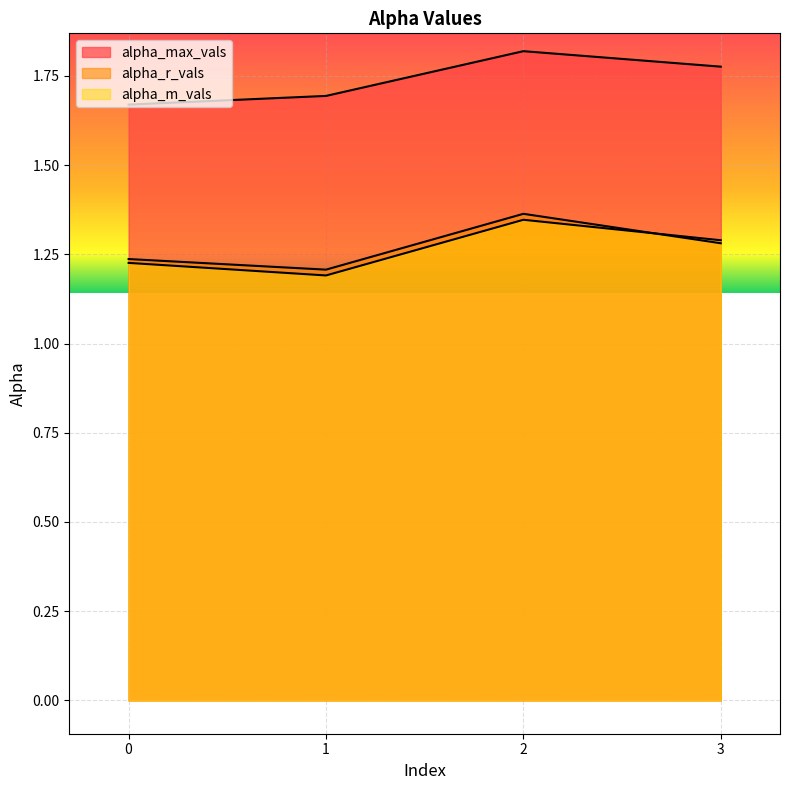

What is the difference between the second highest and minimum values in the alpha_max_vals series?

0.1